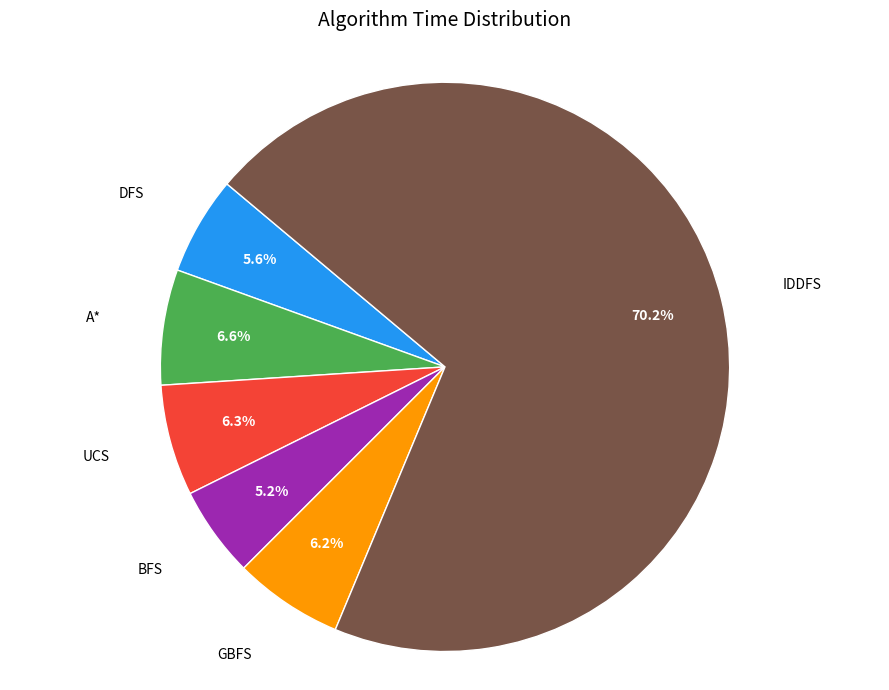

Is there a majority slice in this chart?

Yes